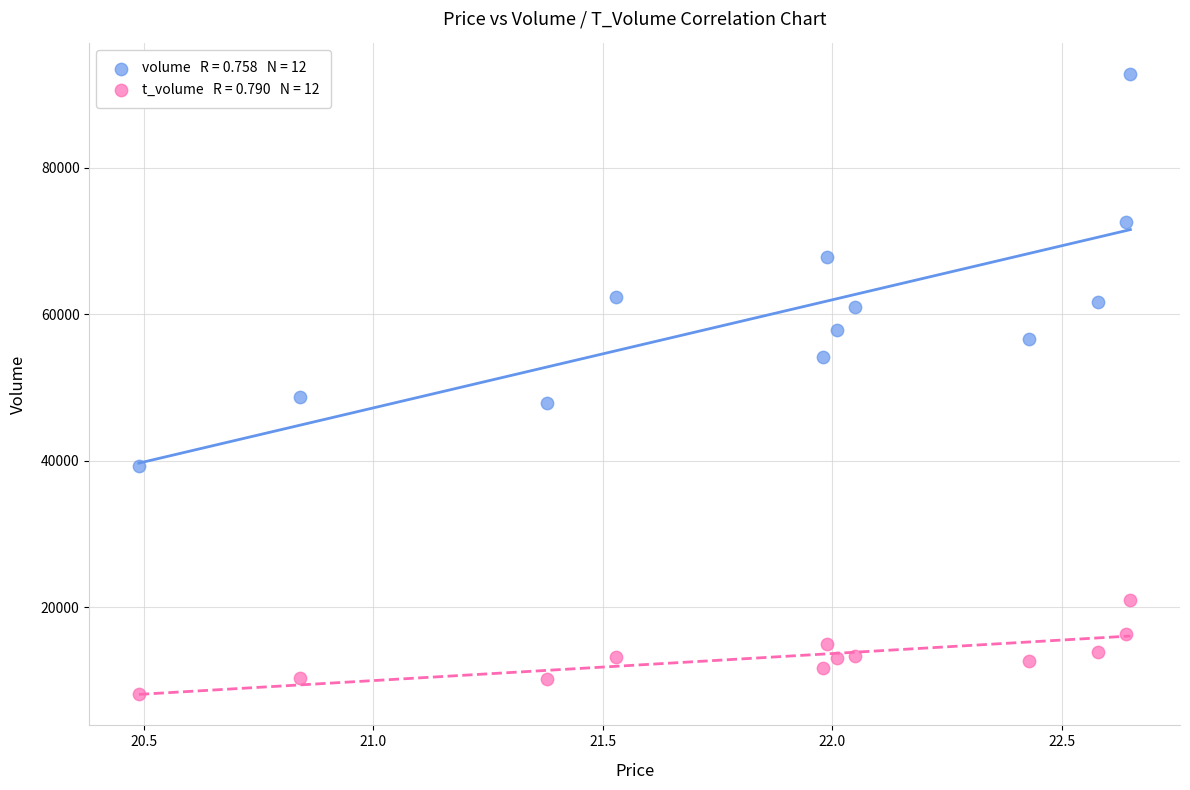

Across all data points, what is the range of Y values (max minus min)?

84614